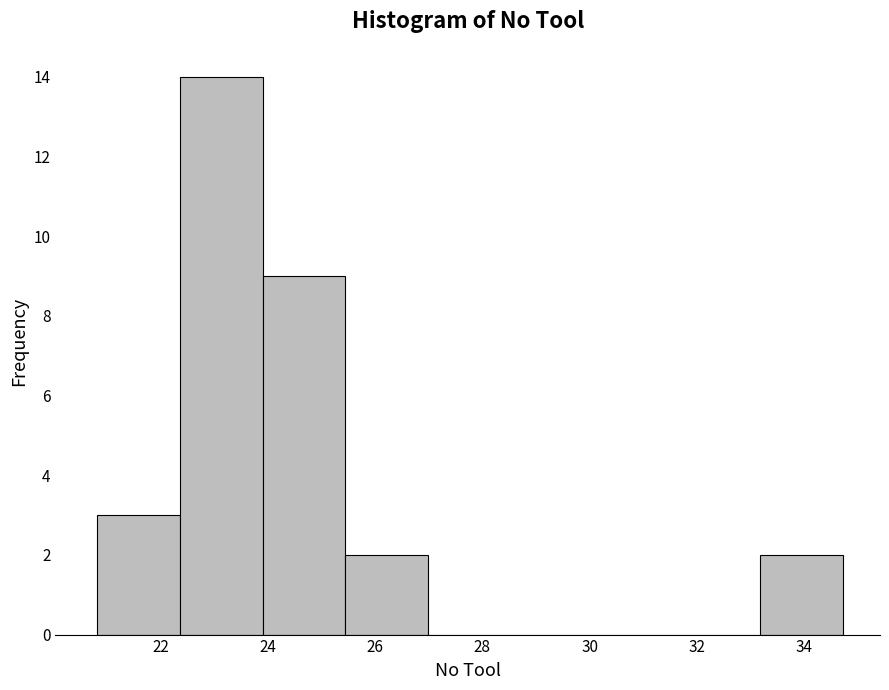

What is the height of the bar covering 22.4 to 24.0 on the x-axis? Neither the bar edges nor the heights are printed on the chart, so give them approximately, as read against the axes.

14